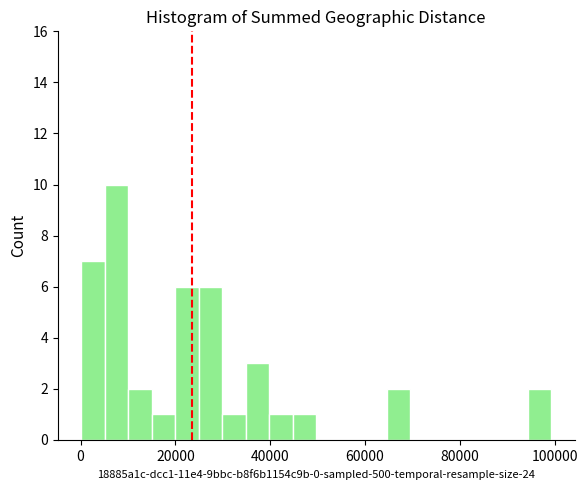

Read against the x-axis, roughly where is the centre of the tallest bar?

8000